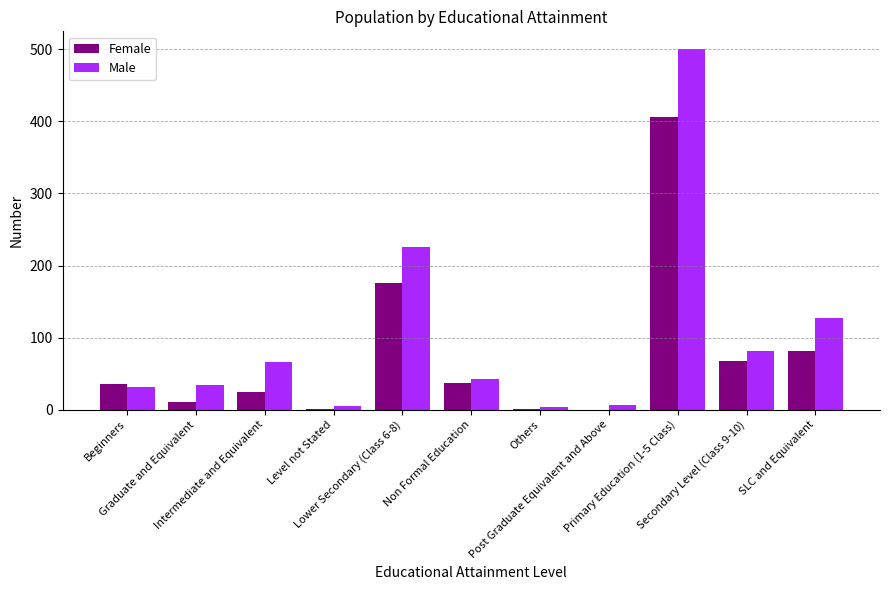

How many categories are shown in the chart?

11